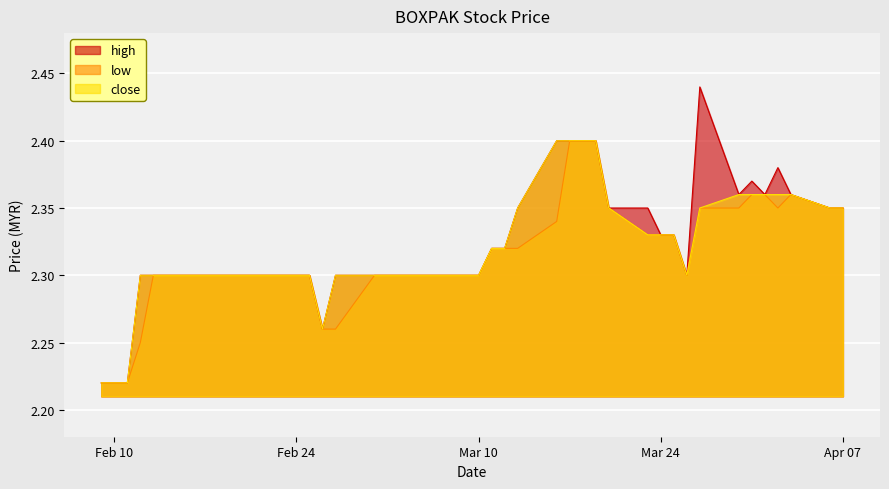

What is the total value across all series at 2015-03-27?

7.1